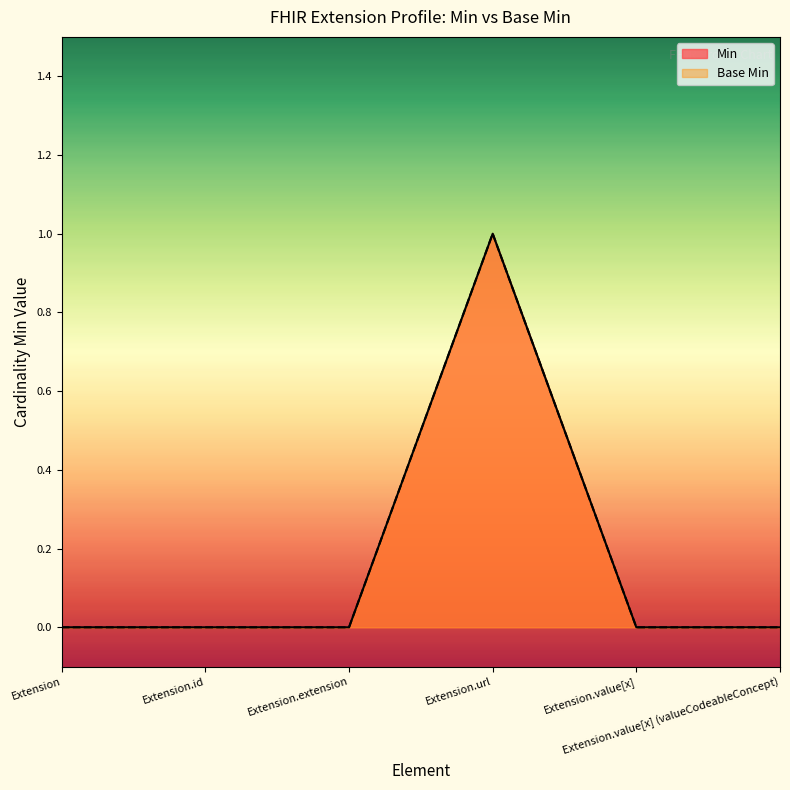

In Base Min, how many points are higher than both neighbors (excluding endpoints)?

1